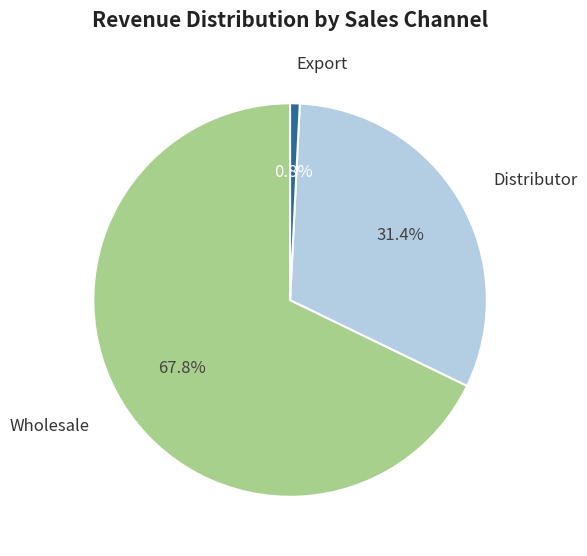

Is Wholesale the majority of the pie?

Yes